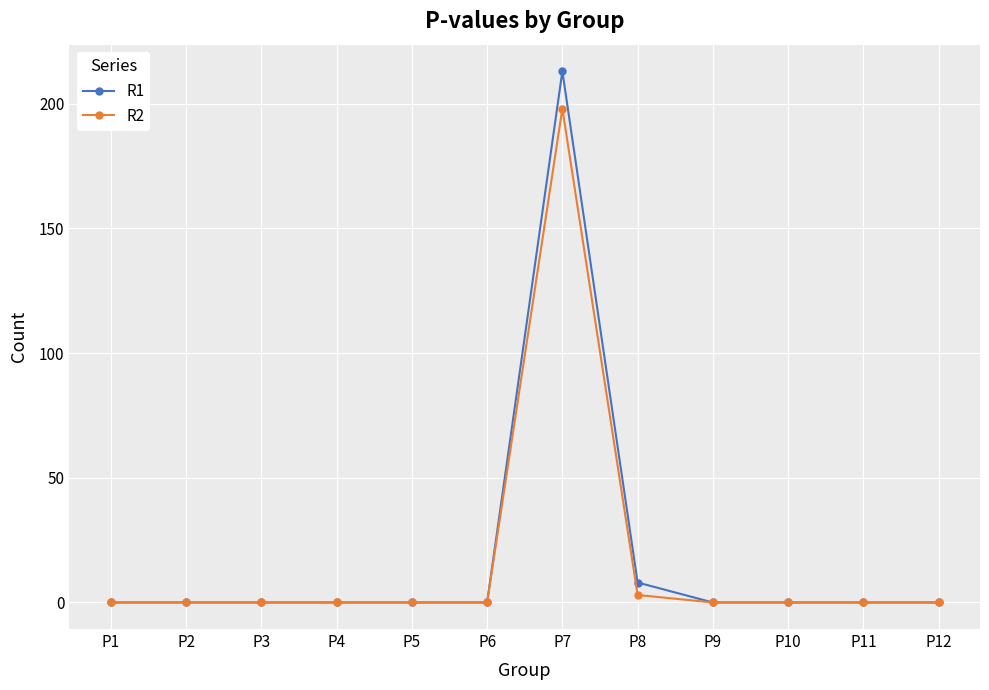

True or false: R1 has a value of 89 at P7.

False